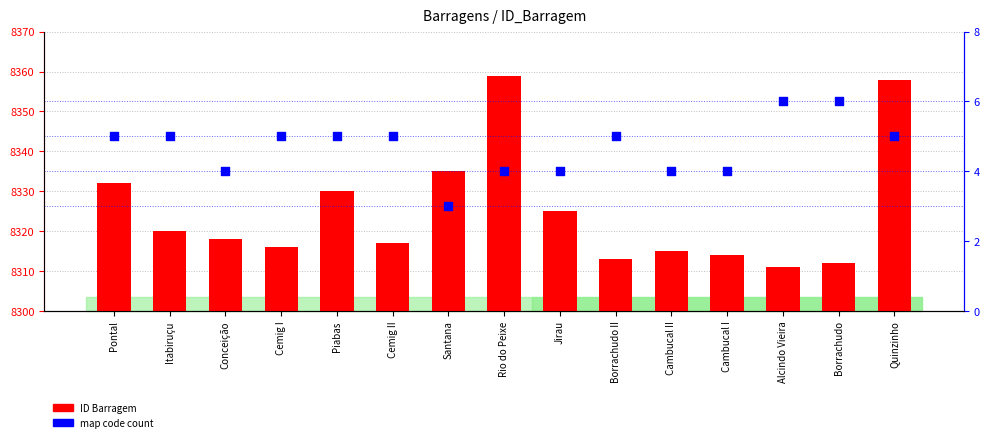

What are all the series names shown in the legend?

ID Barragem, map code count